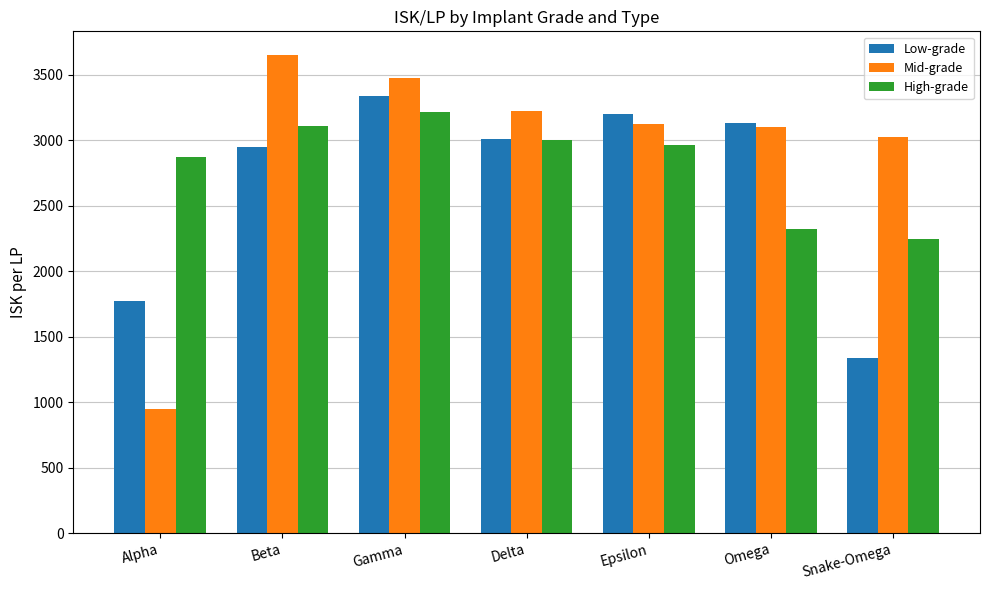

What is the average value of the Low-grade series?

2675.3